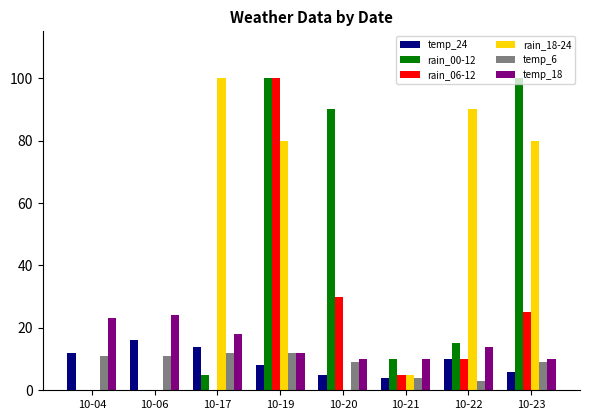

What is the maximum value shown in the chart?

100